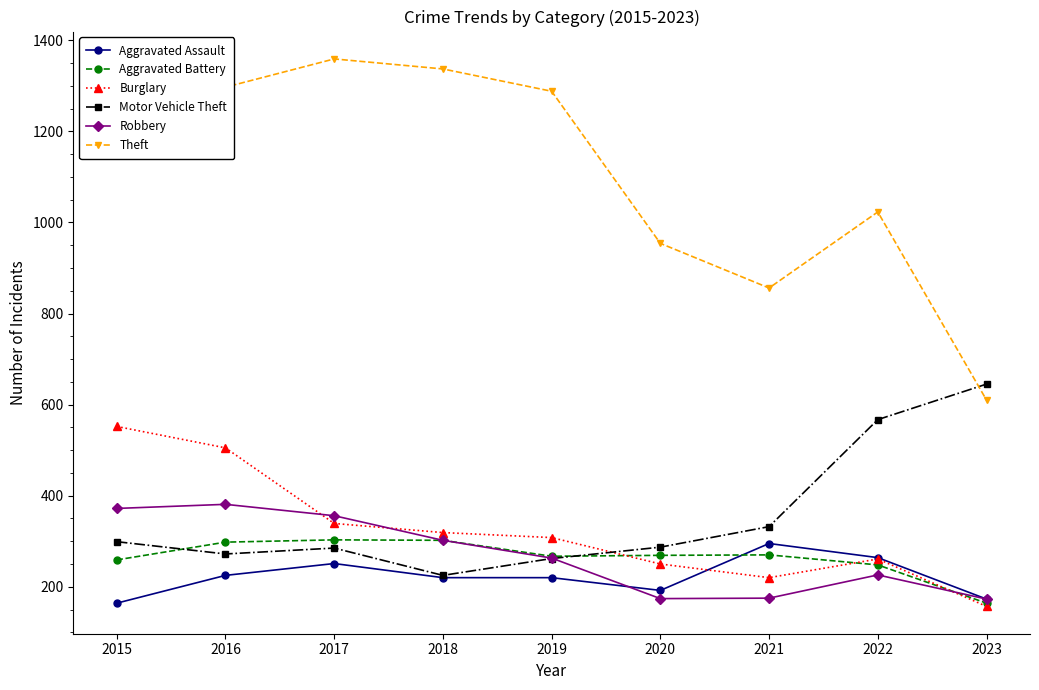

Which series has the largest total across all categories?

Theft